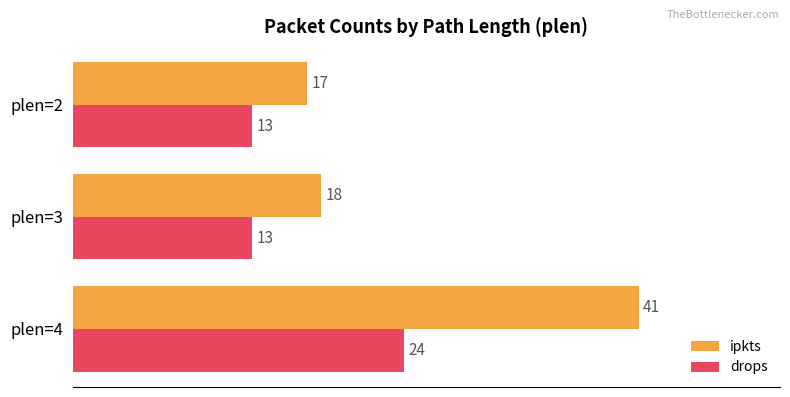

What is the minimum value shown in the chart?

13